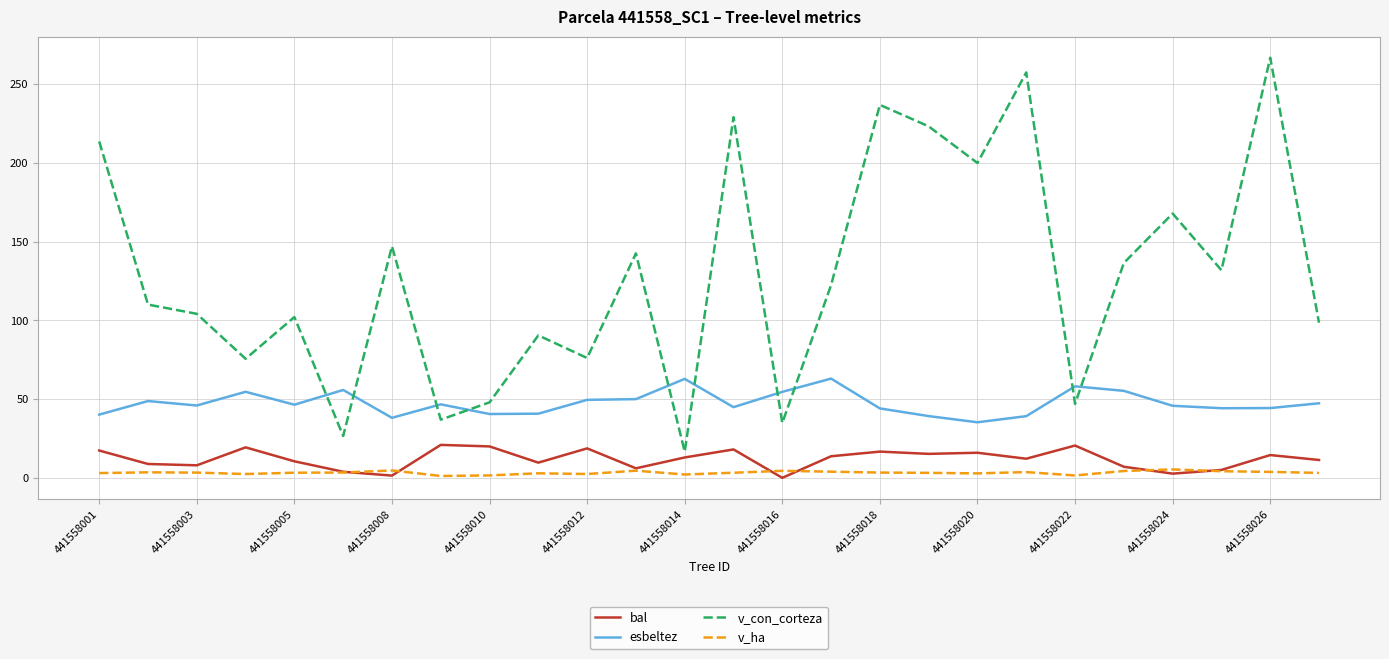

What are all the series names shown in the legend?

bal, esbeltez, v_con_corteza, v_ha